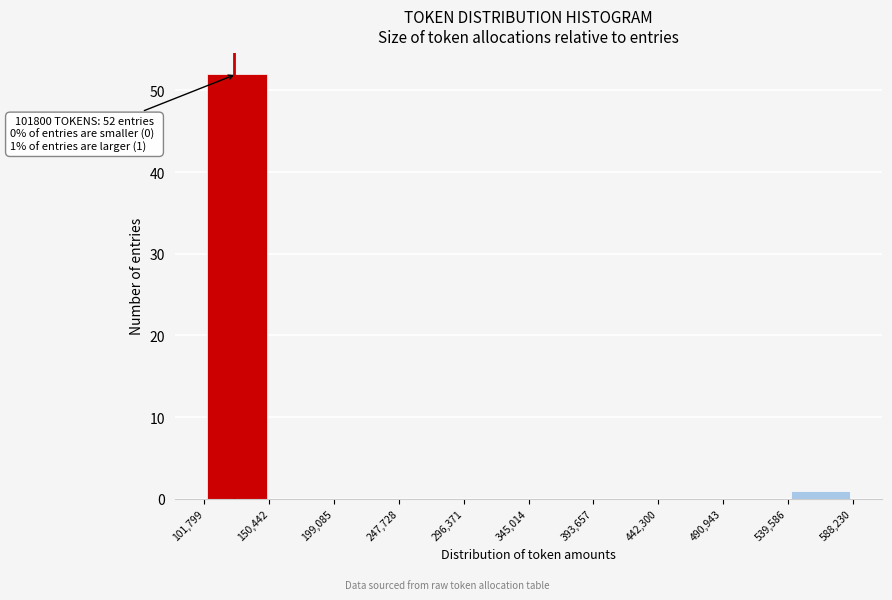

Over which range of the x-axis is the bar tallest?

101,799 to 150,442